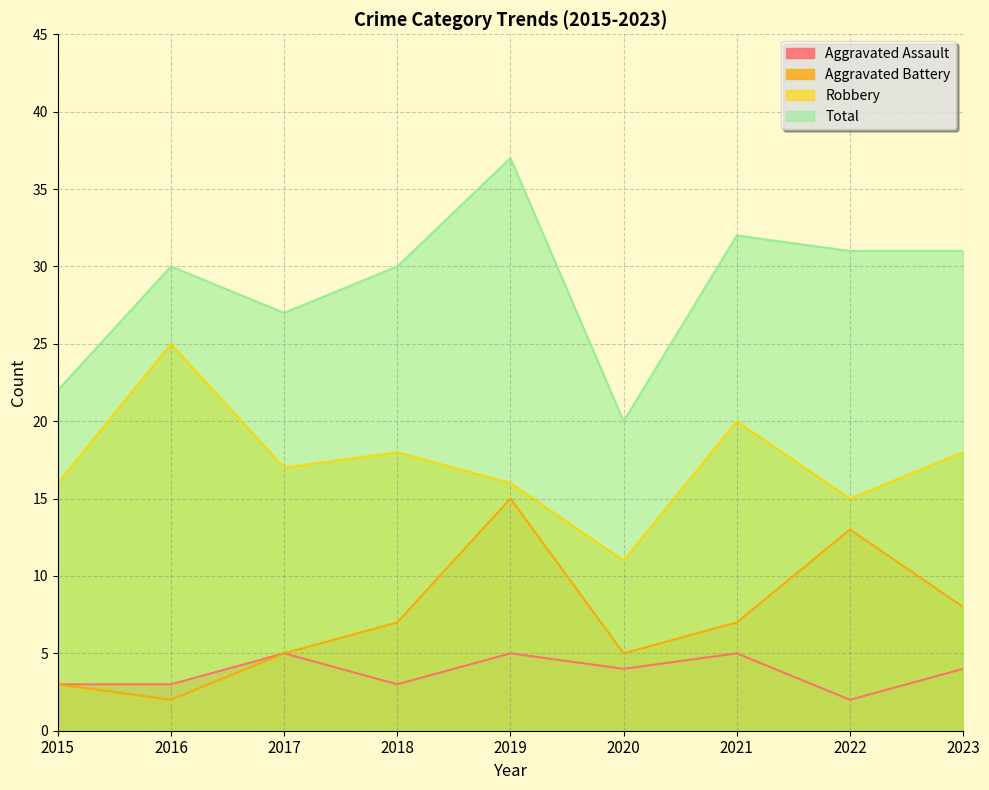

What is the value of the Aggravated Battery point at the 8th from the left?

13